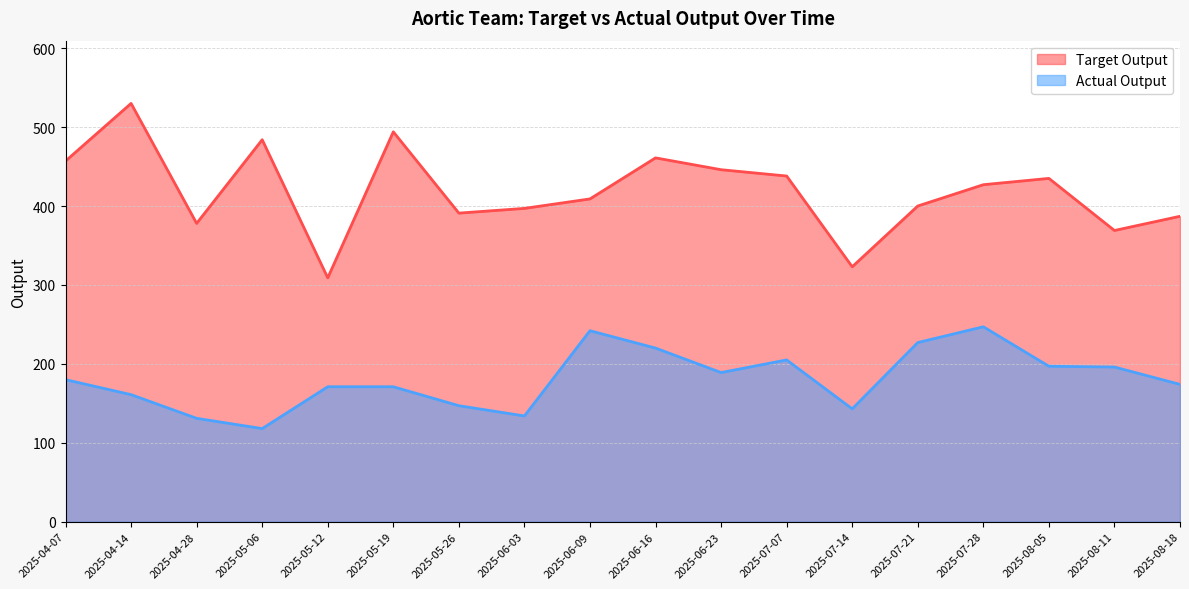

At which category does the chart reach its peak across all series?

2025-04-14